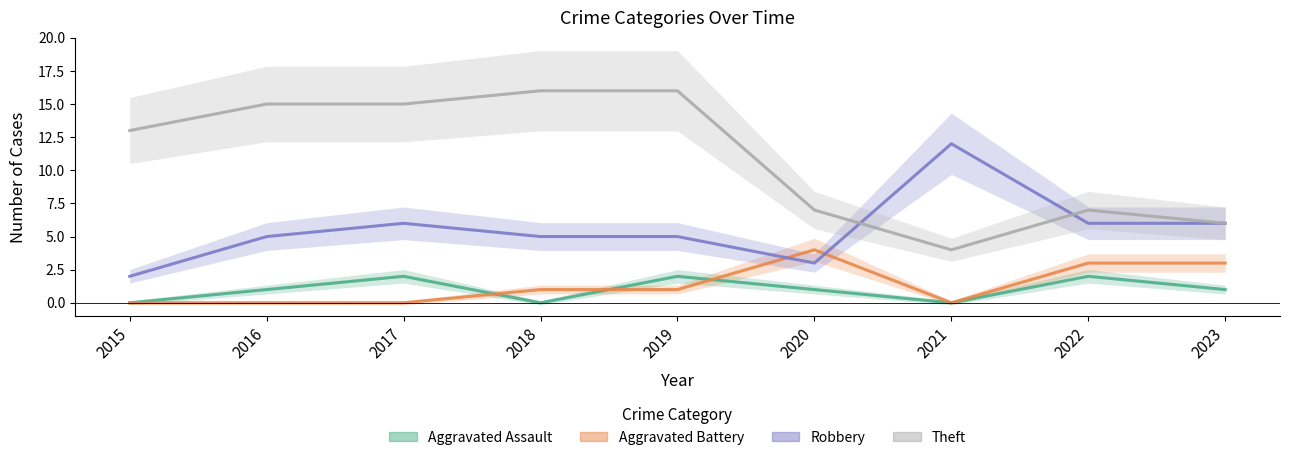

Does the chart have visible grid lines?

No